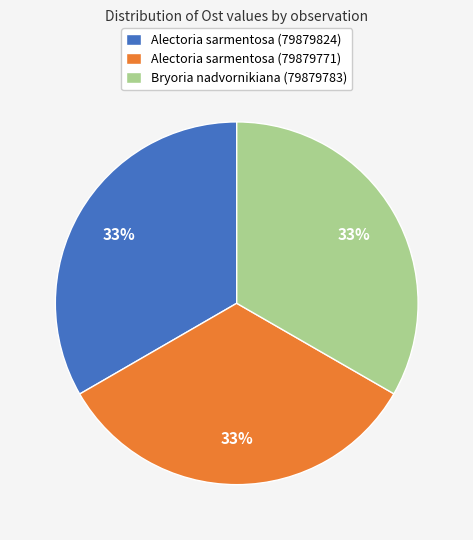

Does any single category account for the majority?

No